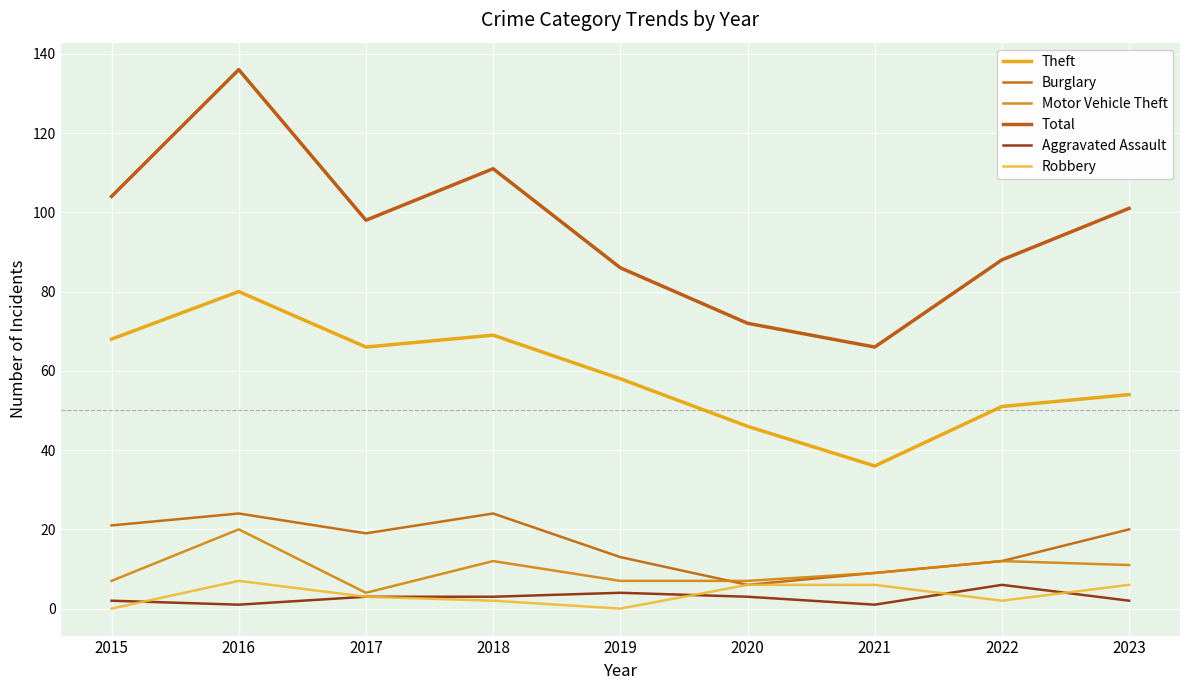

What is the total value across all series at 2018?

221